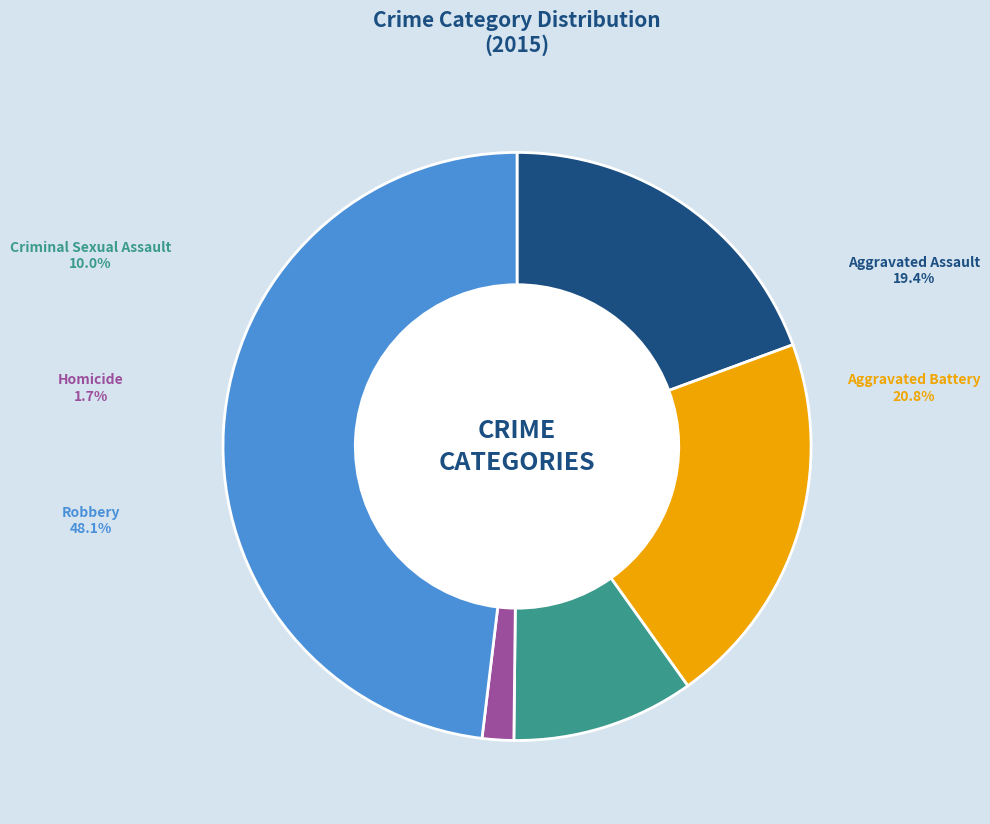

Which slice is the largest?

Robbery